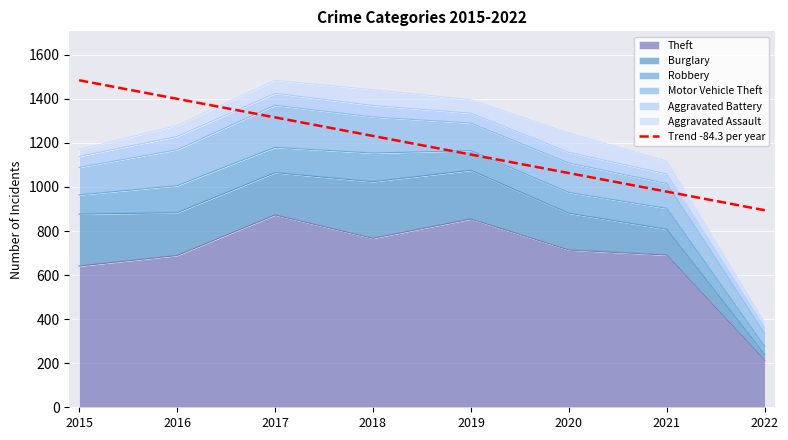

Count the number of values greater than 1231.

4